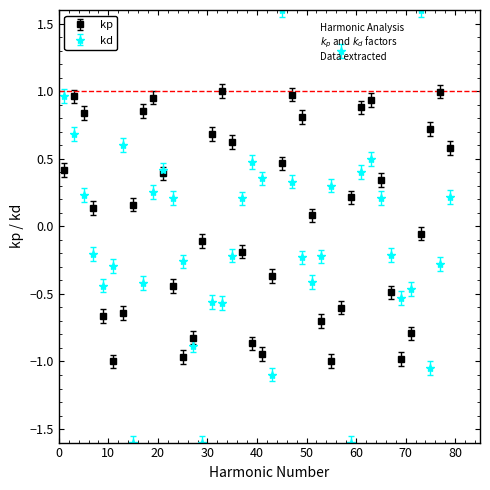

Which series has the largest range (max minus min)?

kd